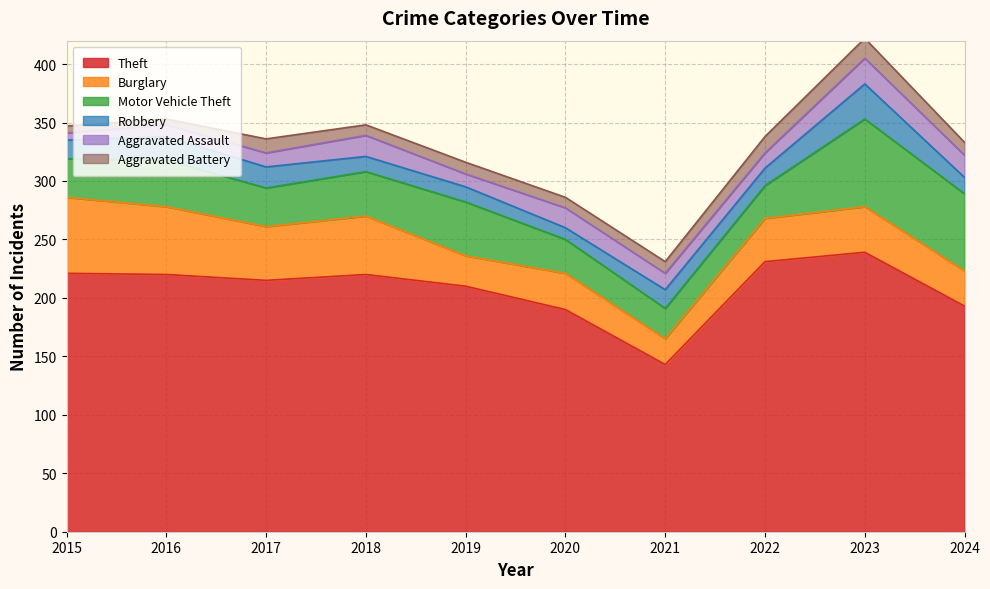

True or false: Motor Vehicle Theft and Robbery intersect in this chart.

False